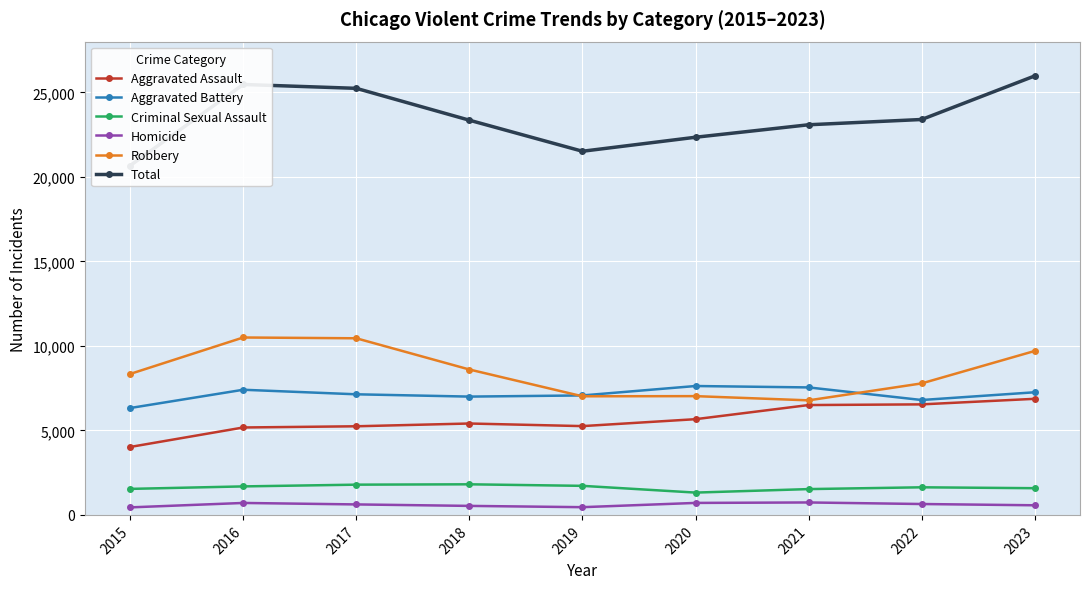

The Total series shows 23393 at 2022. True or false?

True